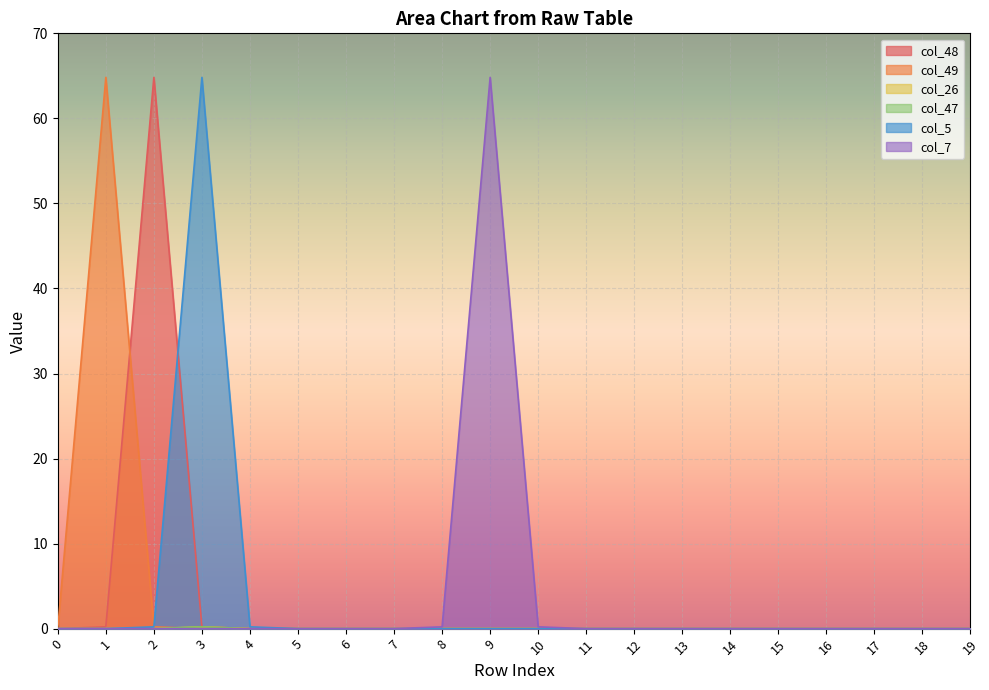

After their last crossing, which series has the higher values: col_48 or col_5?

col_5